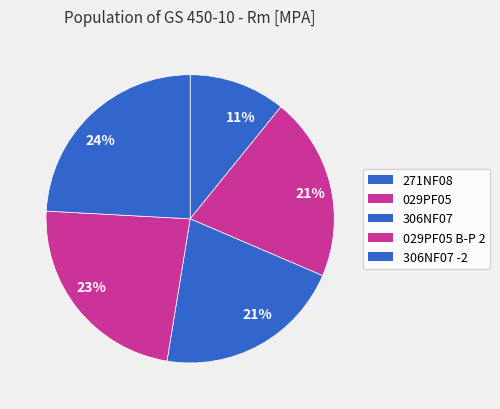

Does any single category account for the majority?

No